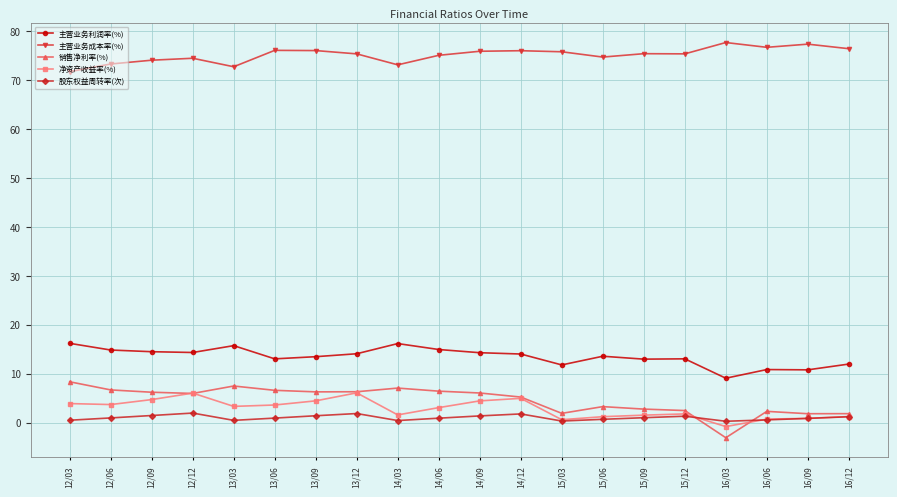

What is the total value across all series at 13/06?

100.2